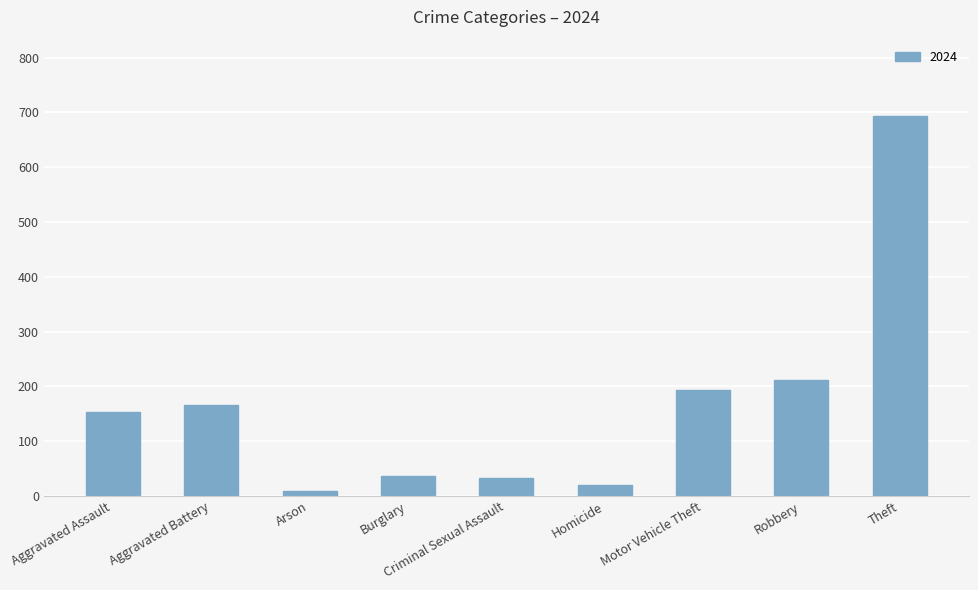

What is the label of the 1st bar from the left?

Aggravated Assault